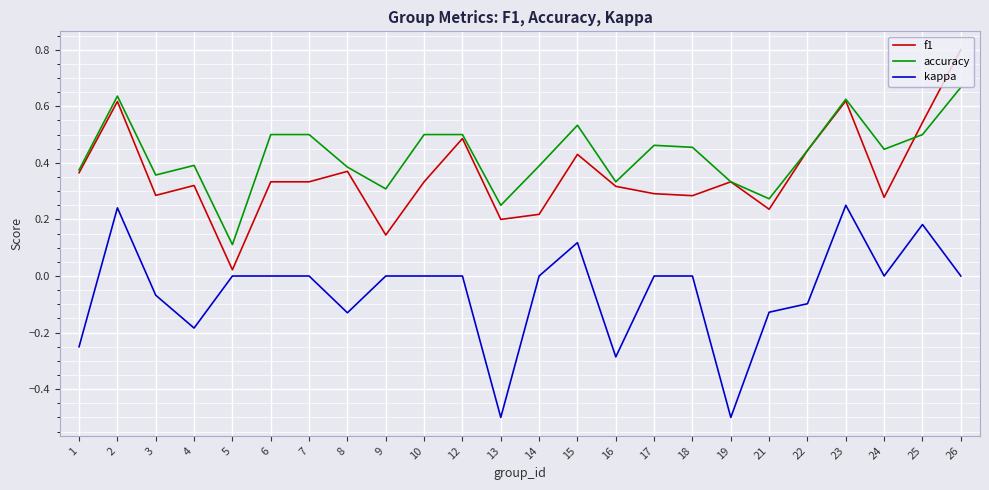

True or false: kappa and accuracy intersect in this chart.

False